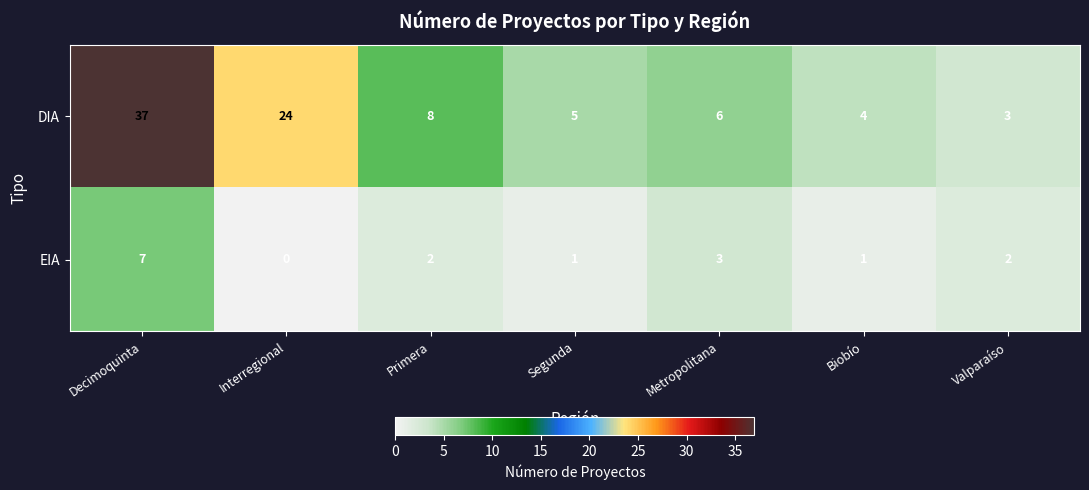

Between Segunda and Metropolitana, which series saw the biggest shift?

EIA